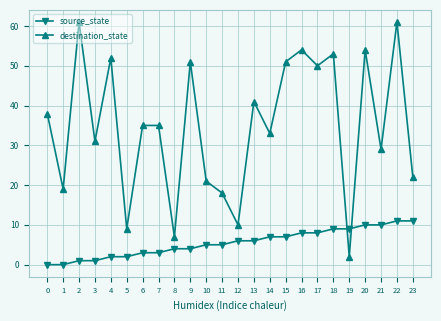

What is the difference between the maximum and second lowest values in the destination_state series?

54